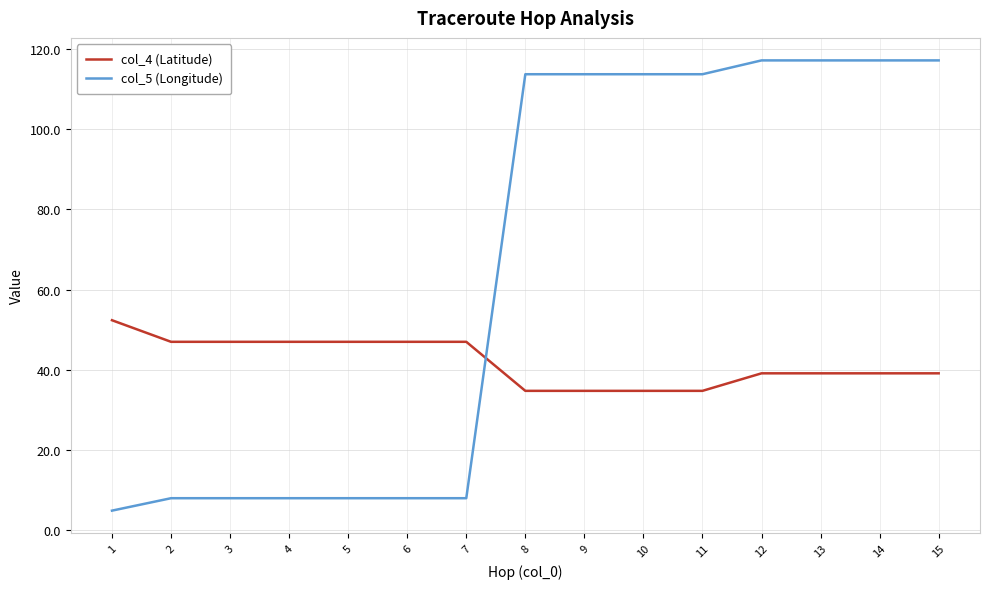

What is the difference between the maximum and minimum values in the col_5 (Longitude) series?

112.3